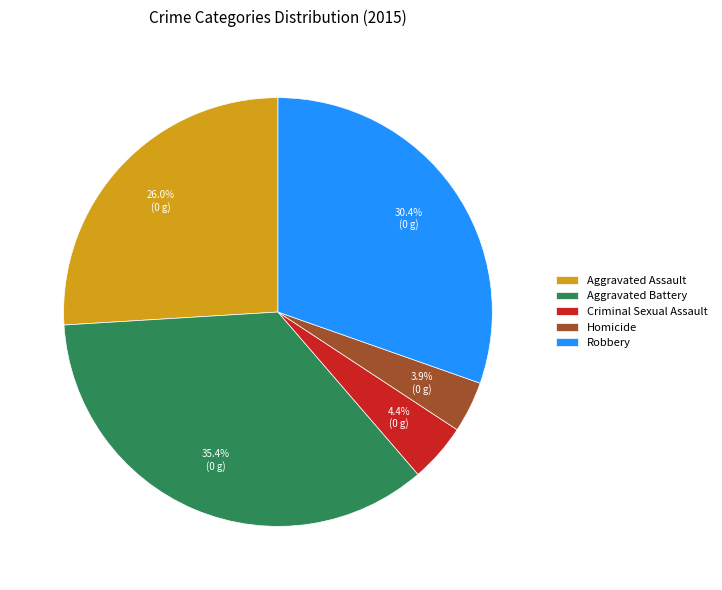

The Aggravated Assault slice represents 14% of the pie. True or false?

False